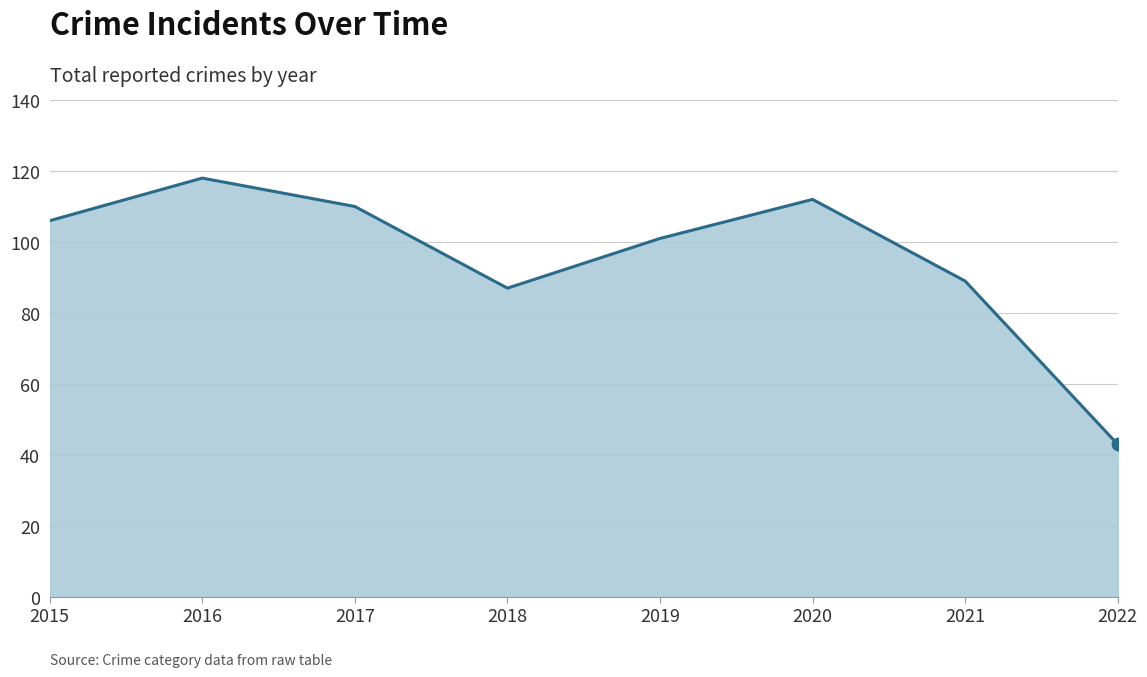

Between 2021 and 2015, which is larger?

2015